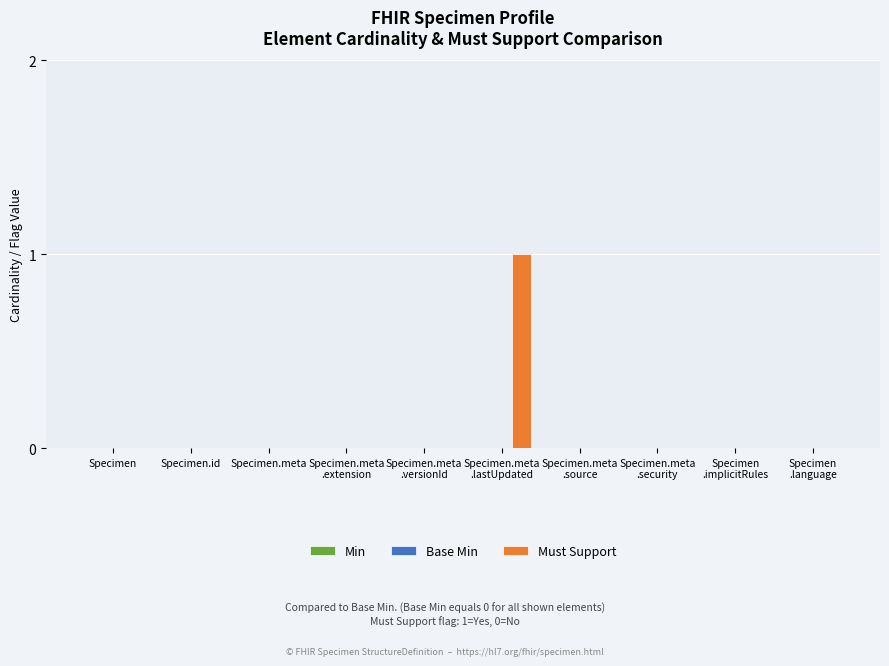

The chart shows a value of 0 at Specimen. True or false?

True